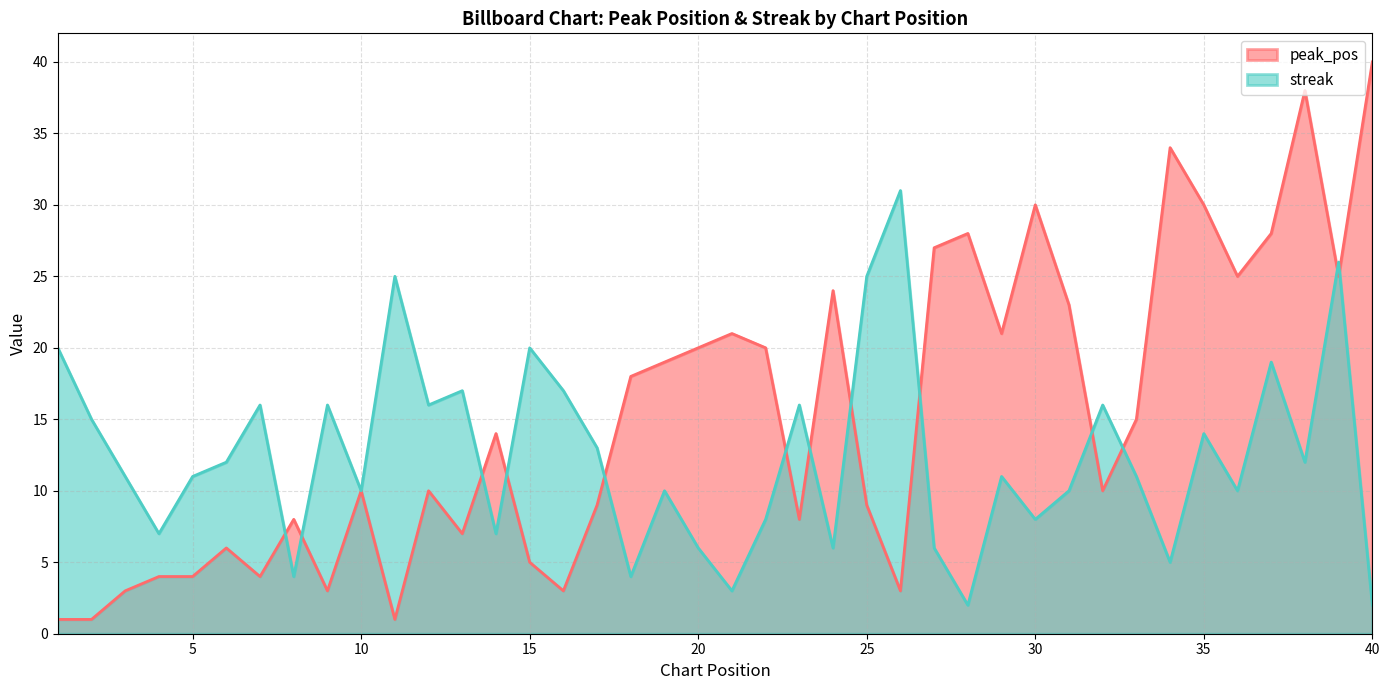

Reading left to right, list all the values displayed in this chart.

peak_pos: 1=1	2=1	3=3	4=4	5=4	6=6	7=4	8=8	9=3	10=10	11=1	12=10	13=7	14=14	15=5	16=3	17=9	18=18	19=19	20=20	21=21	22=20	23=8	24=24	25=9	26=3	27=27	28=28	29=21	30=30	31=23	32=10	33=15	34=34	35=30	36=25	37=28	38=38	39=25	40=40
streak: 1=20	2=15	3=11	4=7	5=11	6=12	7=16	8=4	9=16	10=10	11=25	12=16	13=17	14=7	15=20	16=17	17=13	18=4	19=10	20=6	21=3	22=8	23=16	24=6	25=25	26=31	27=6	28=2	29=11	30=8	31=10	32=16	33=11	34=5	35=14	36=10	37=19	38=12	39=26	40=2